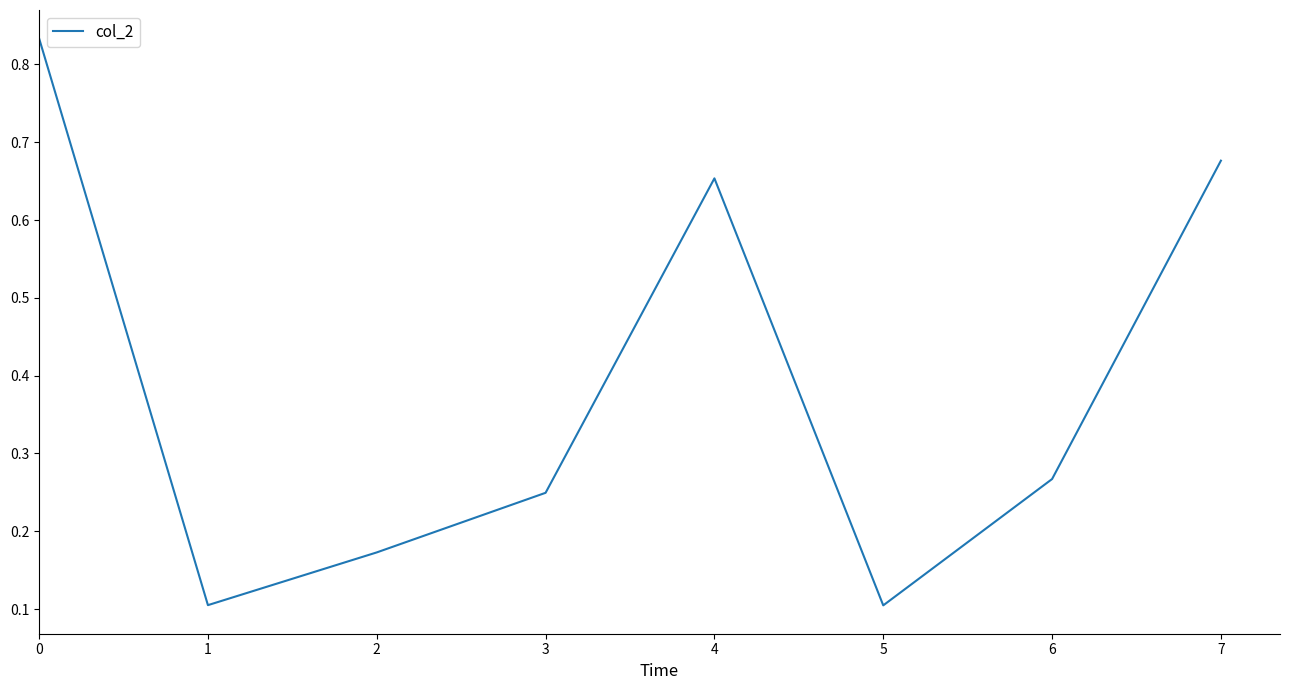

How many interior local valleys (lower than both neighbors) does the data have?

2